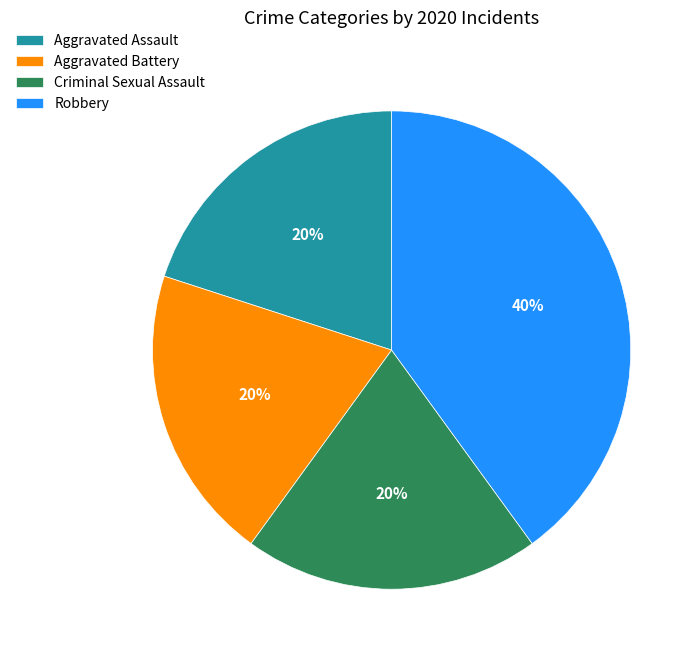

Is it true that Robbery is 40% of the pie?

True